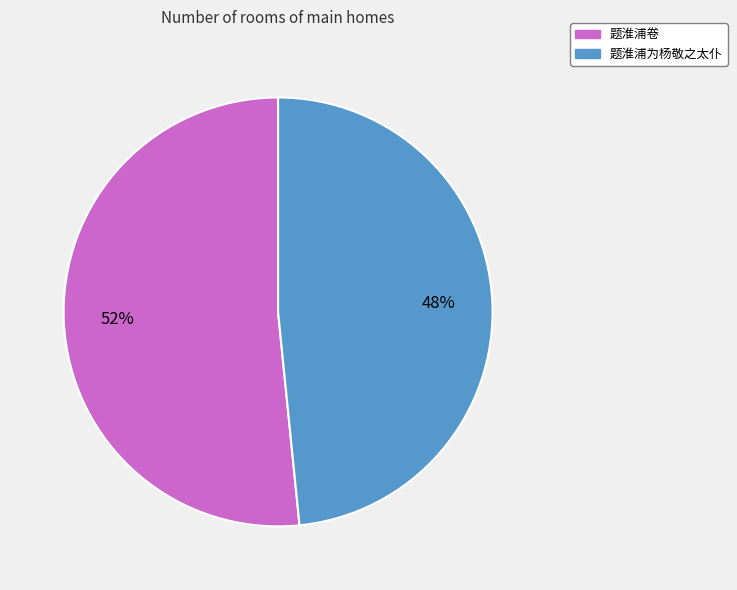

How many segments does this pie chart have?

2